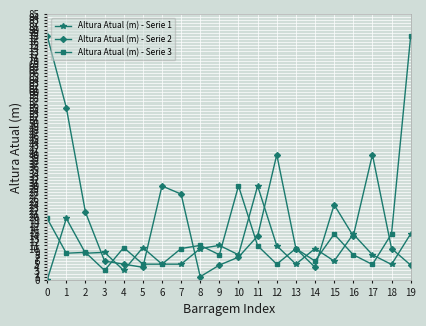

What is the spread (max minus min) of values at 3?

5.8